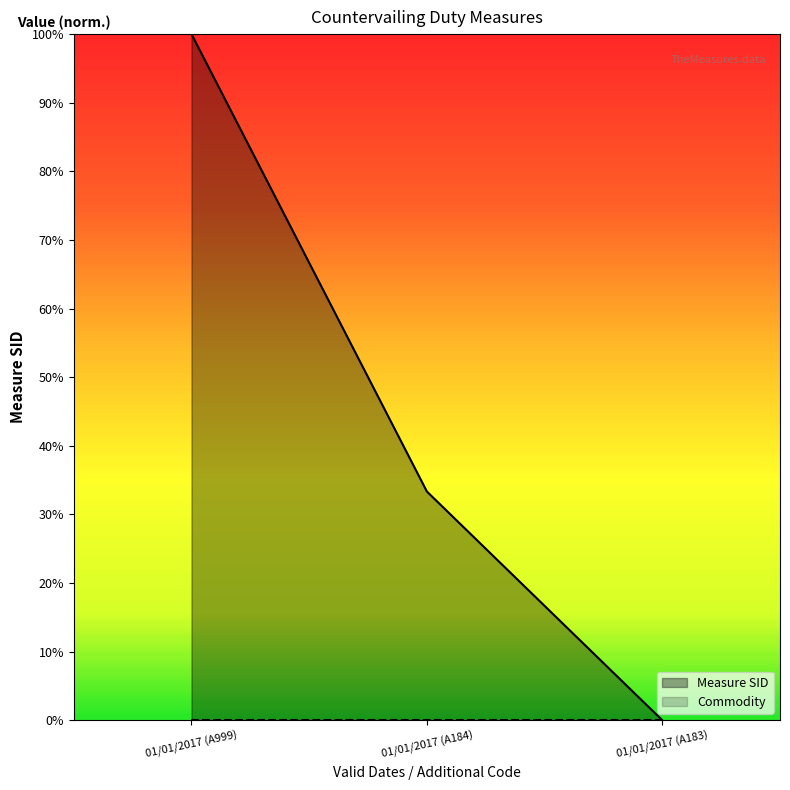

True or false: the data shows 0.3 at 01/01/2017 (A184).

True